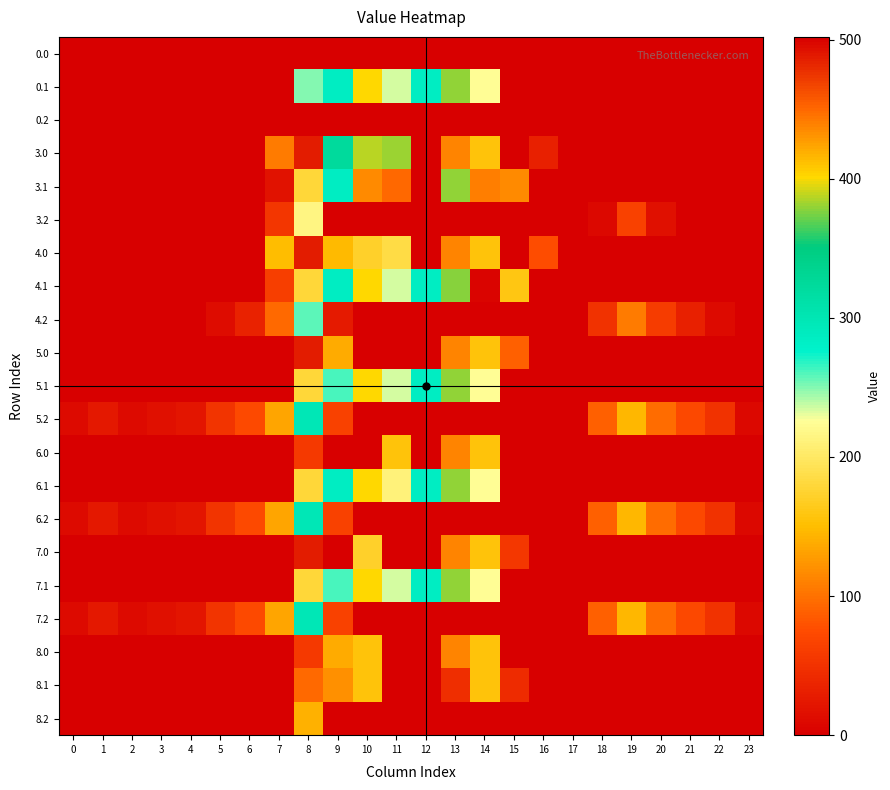

Which series changed the most between 1 and 5?

5.2